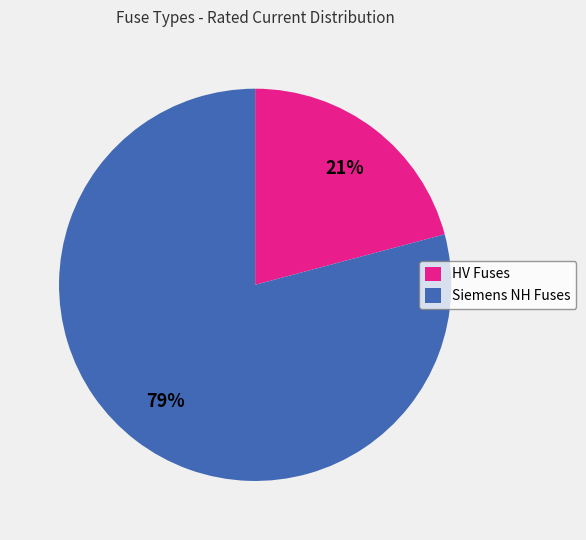

True or false: HV Fuses accounts for 21% of the total.

True